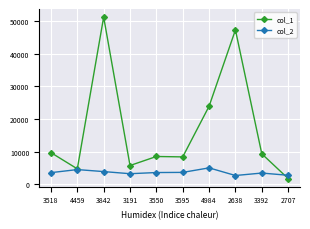

After their last crossing, which series has the higher values: col_2 or col_1?

col_2